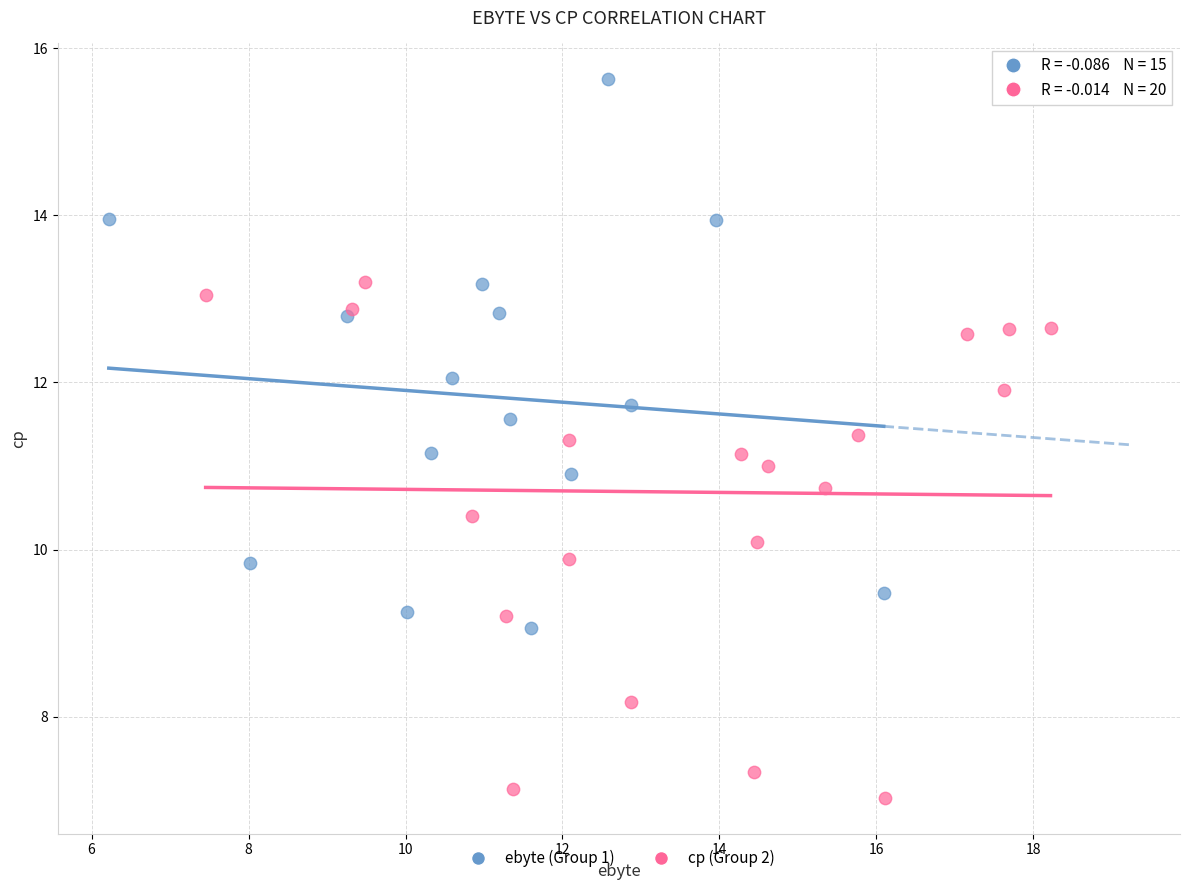

What are all the series names shown in the legend?

ebyte (Group 1), cp (Group 2)